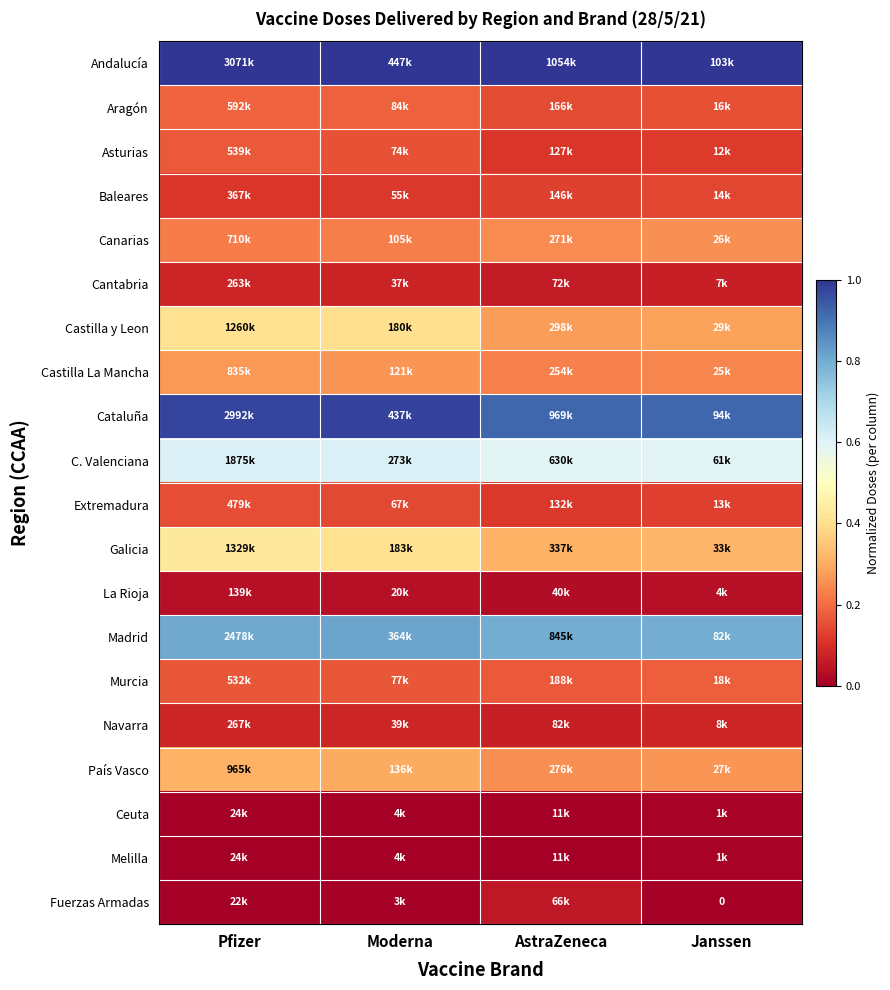

How many Fuerzas Armadas values are between 0 and 1?

4